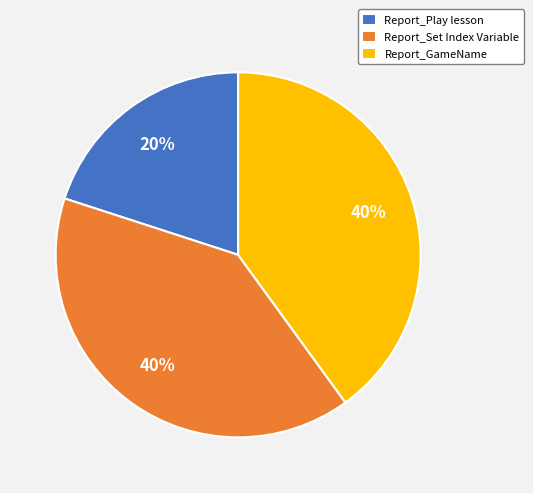

Count the number of slices in the pie.

3